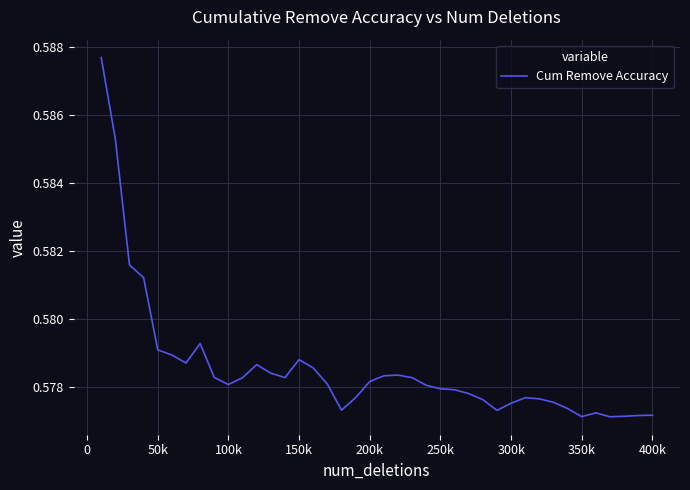

True or false: the data shows 0.8 at 50k.

False